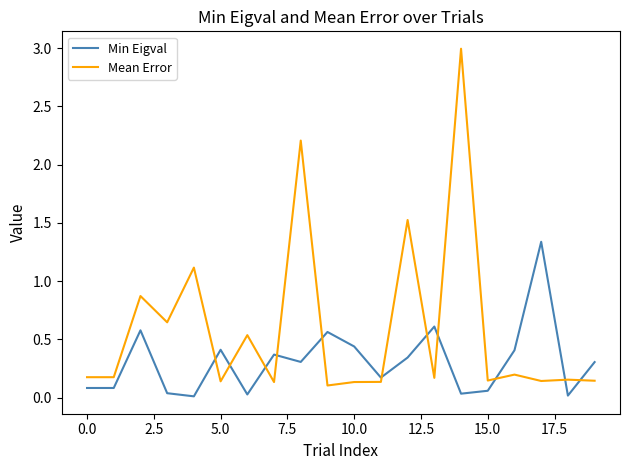

Which series has the largest total across all categories?

Mean Error